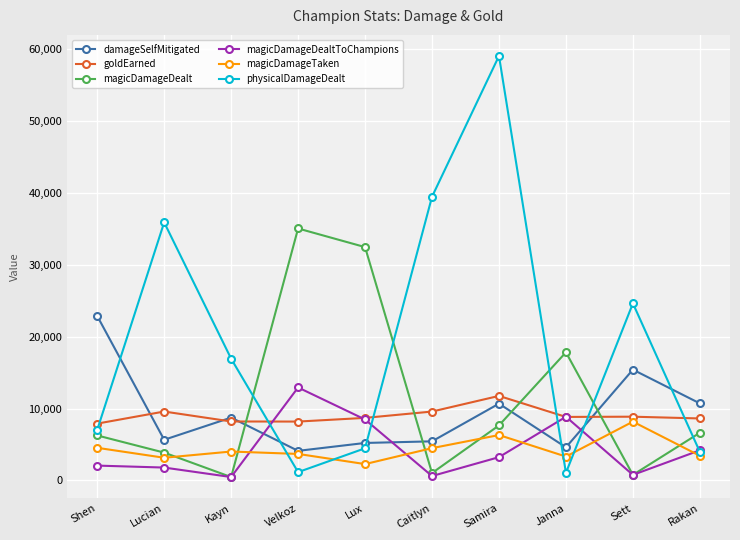

Where do damageSelfMitigated and magicDamageDealtToChampions first cross each other?

Kayn and Velkoz